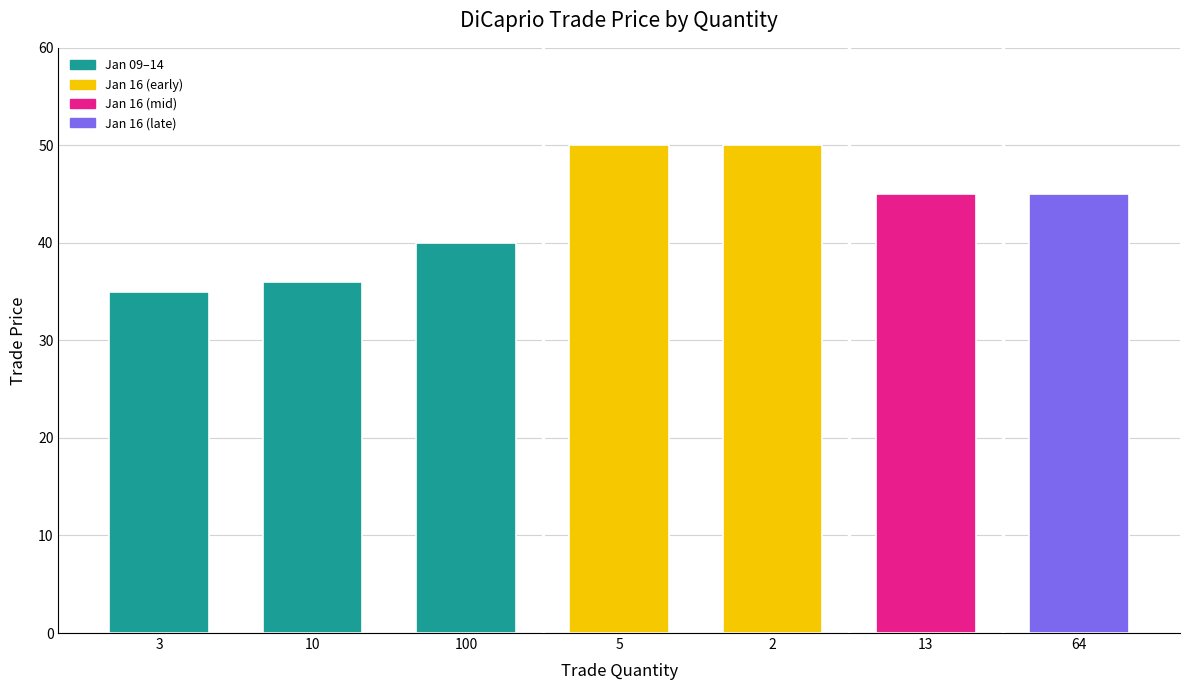

What is the label of the 6th bar from the left?

13